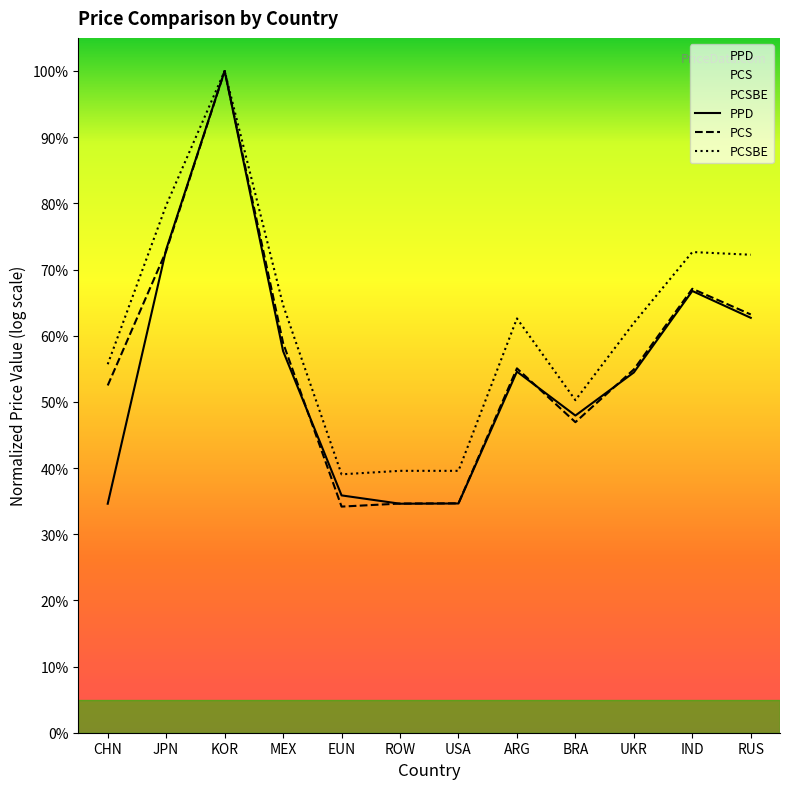

Does the chart have visible grid lines?

No